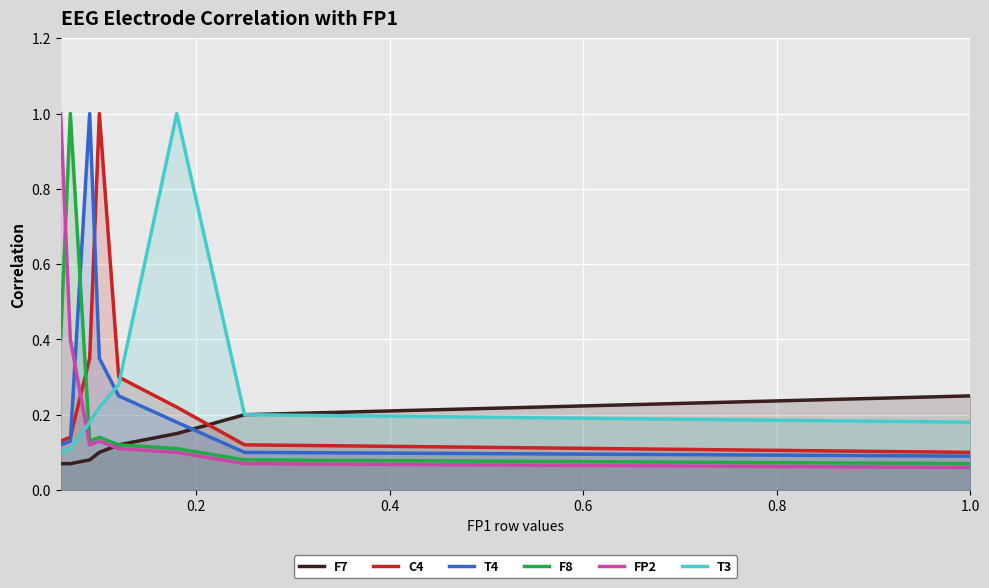

True or false: C4 and F8 intersect in this chart.

True